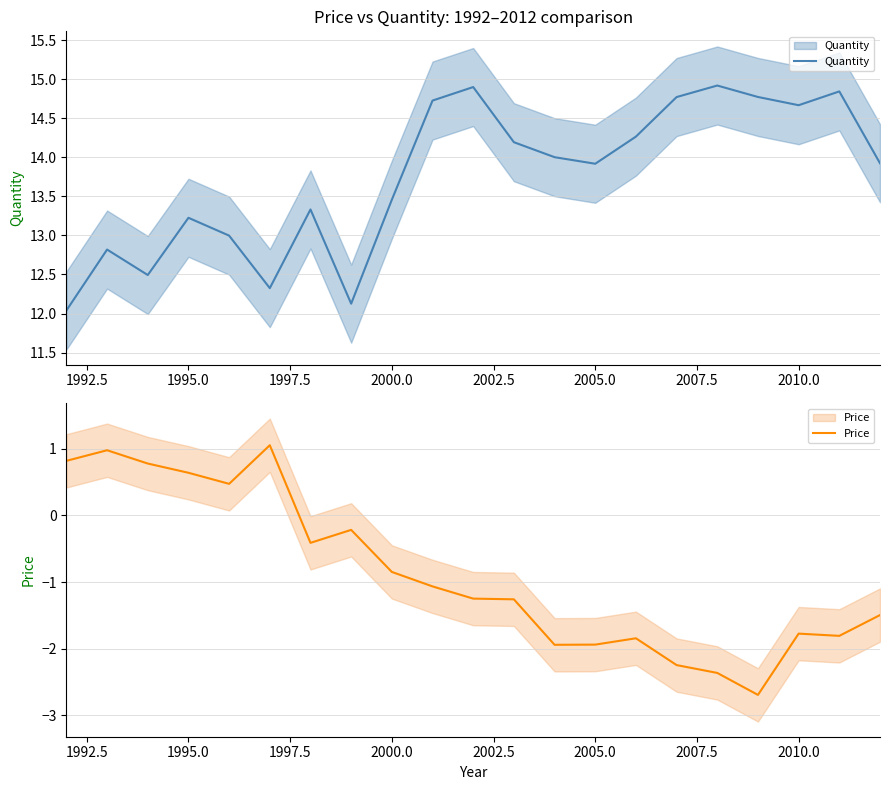

List the series in order of their overall mean, highest first.

Quantity, Price